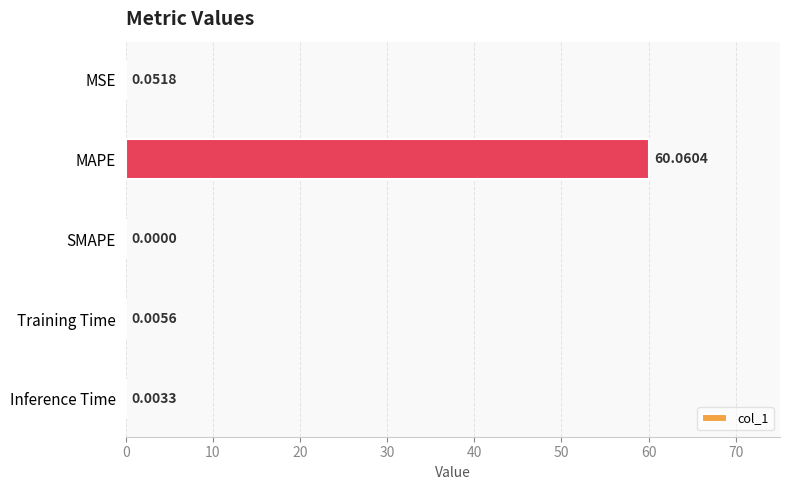

What is the sum of the values at MAPE and Inference Time?

60.1